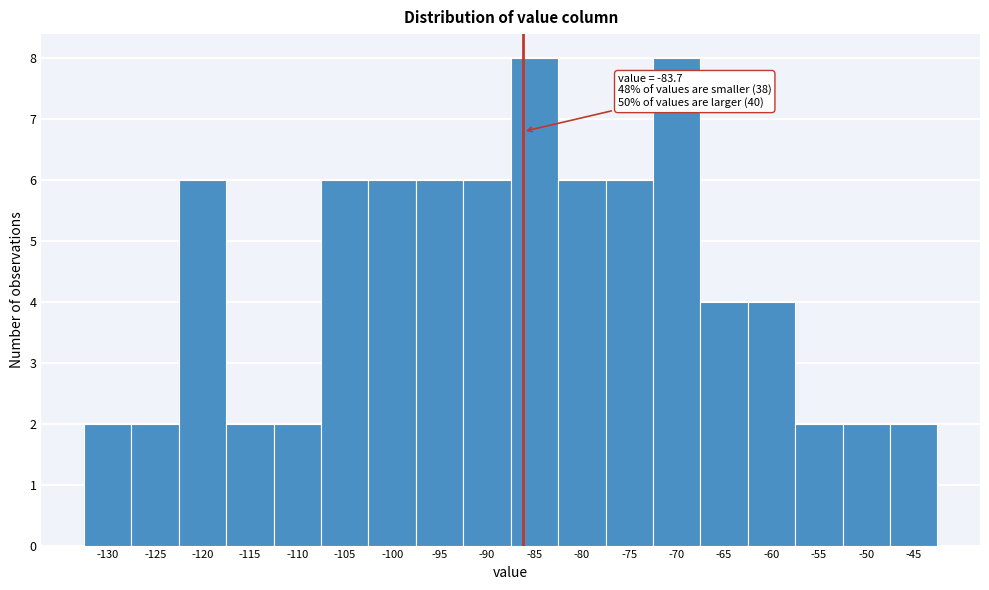

Reading left to right, list all the values displayed in this chart.

-130=2	-125=2	-120=6	-115=2	-110=2	-105=6	-100=6	-95=6	-90=6	-85=8	-80=6	-75=6	-70=8	-65=4	-60=4	-55=2	-50=2	-45=2